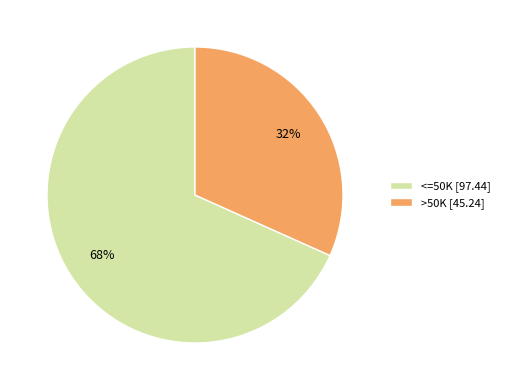

Is it true that <=50K is 82% of the pie?

False